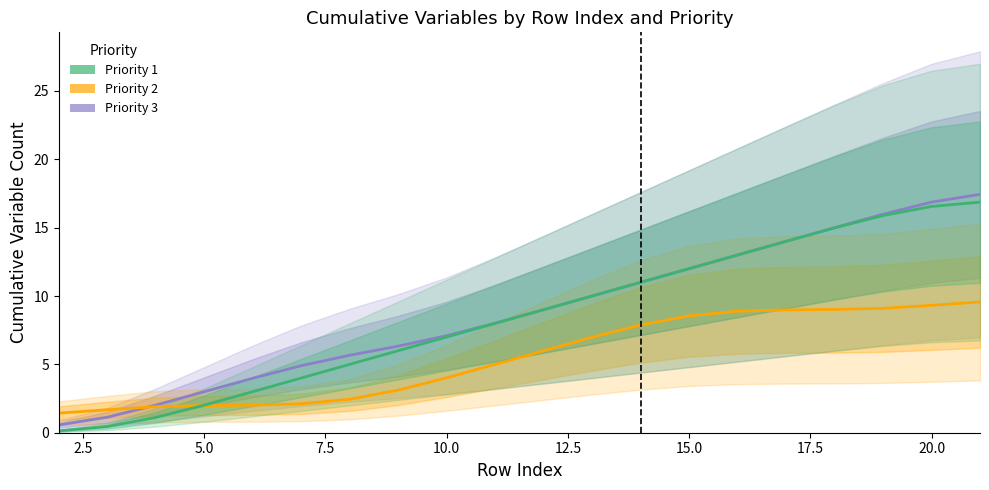

How many lines are shown in the chart?

3